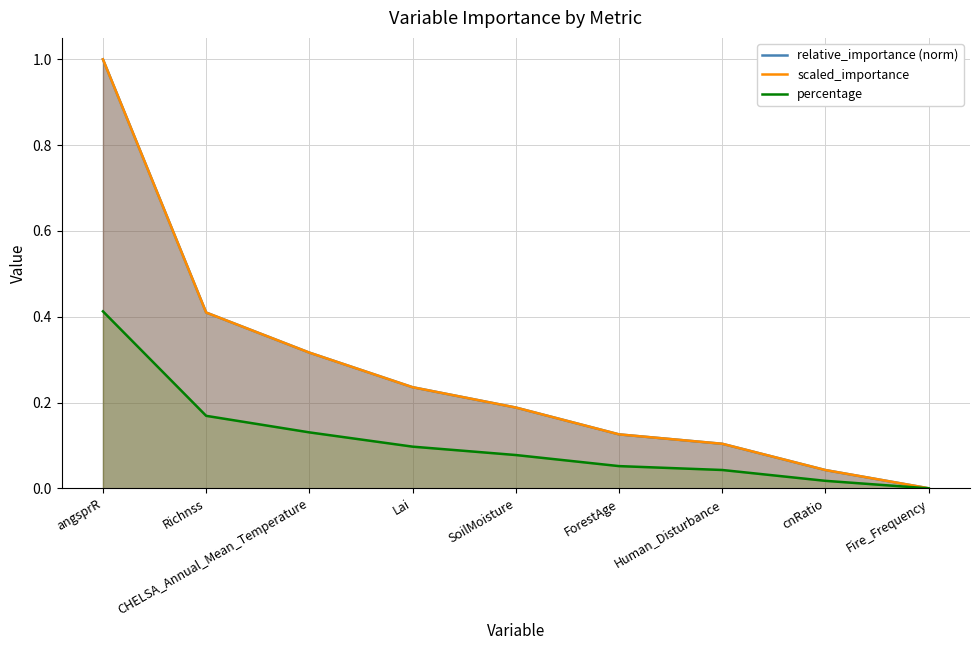

True or false: relative_importance (norm) has a value of 0.1 at cnRatio.

False